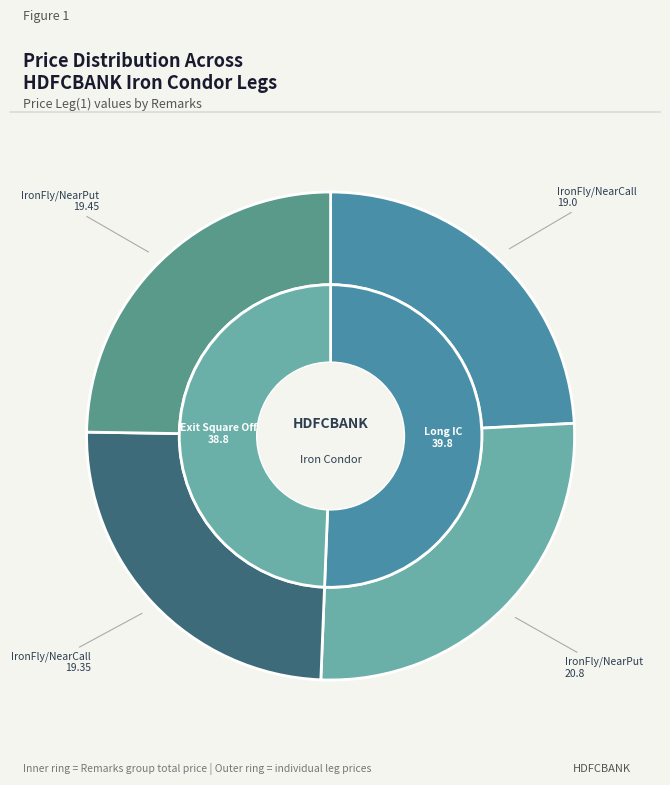

To the nearest percent, what is the difference between the IronFly/NearPut (Long IC) and IronFly/NearCall (Exit) slice percentages?

2%